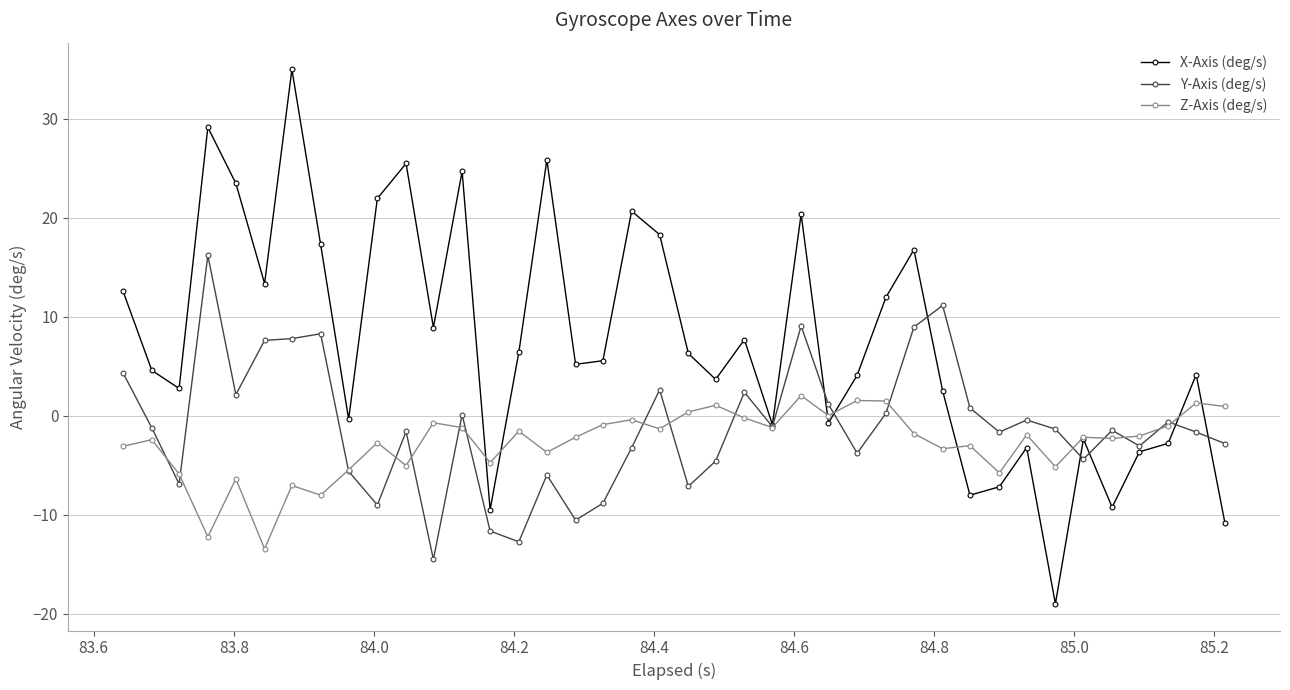

What is the maximum value for Z-Axis (deg/s)?

2.0